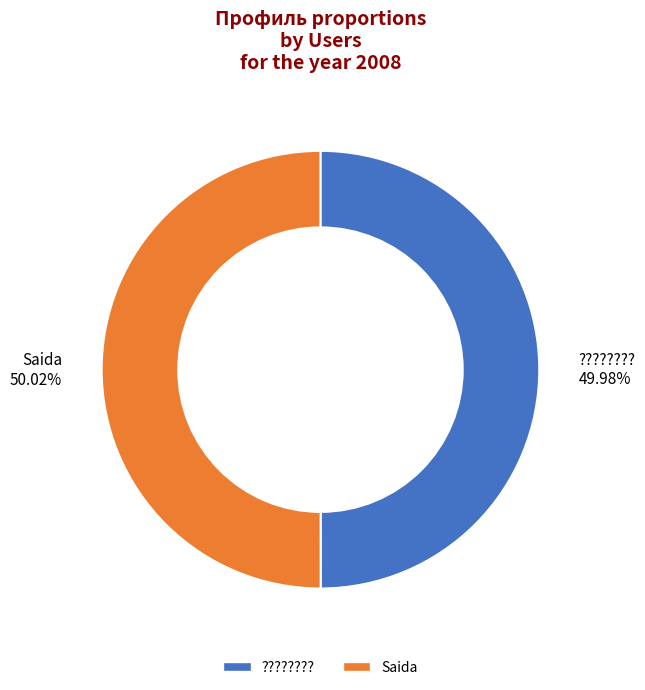

Is it true that Saida is 50% of the pie?

True